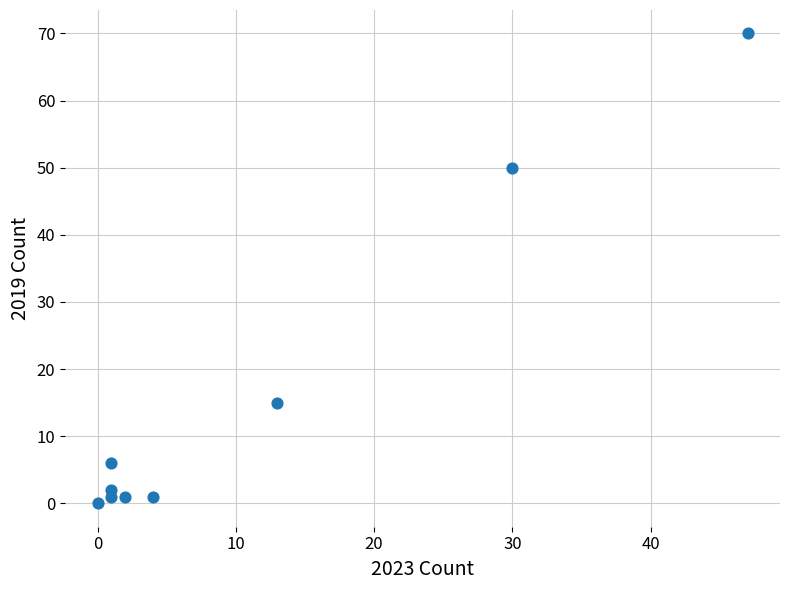

What Y value in the scatter plot is closest to 35?

50